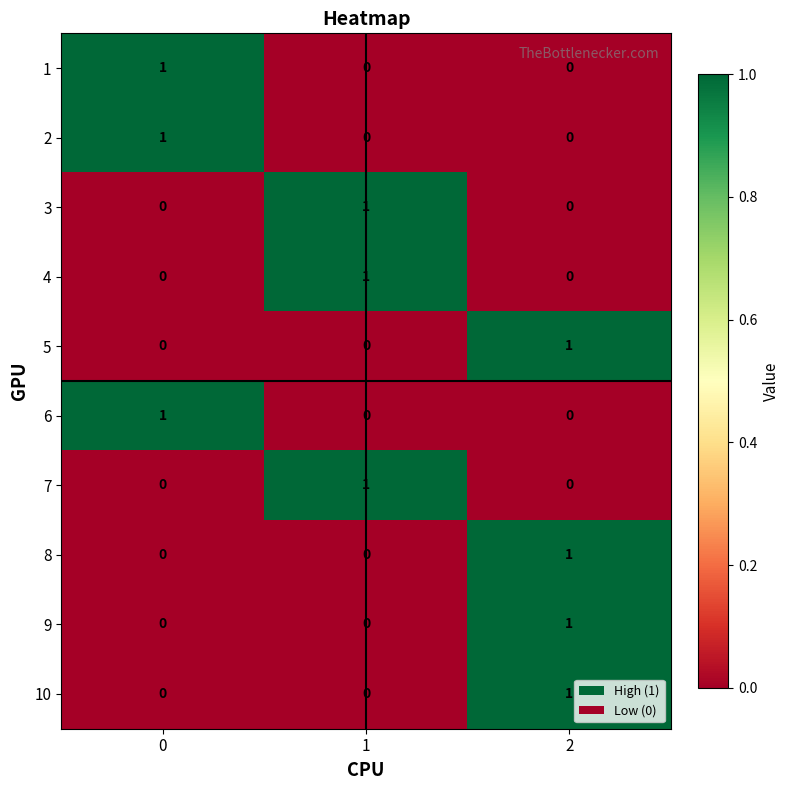

At how many categories does at least one series exceed 0?

3